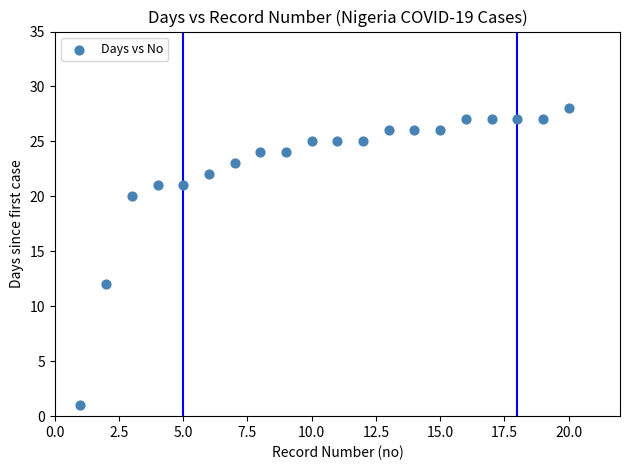

What Y value in the scatter plot is closest to 14?

12